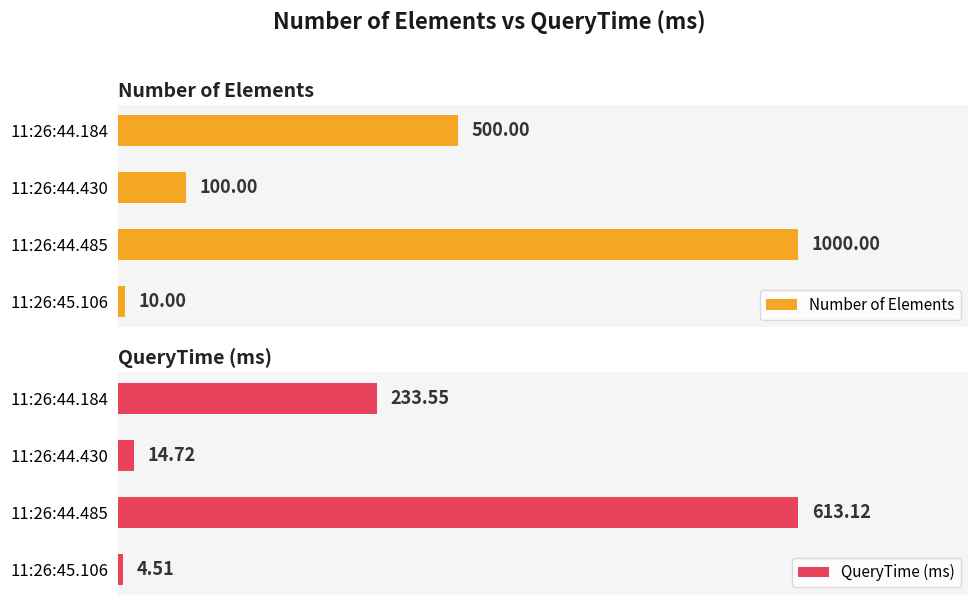

What is the sum of all Number of Elements values?

1610.0